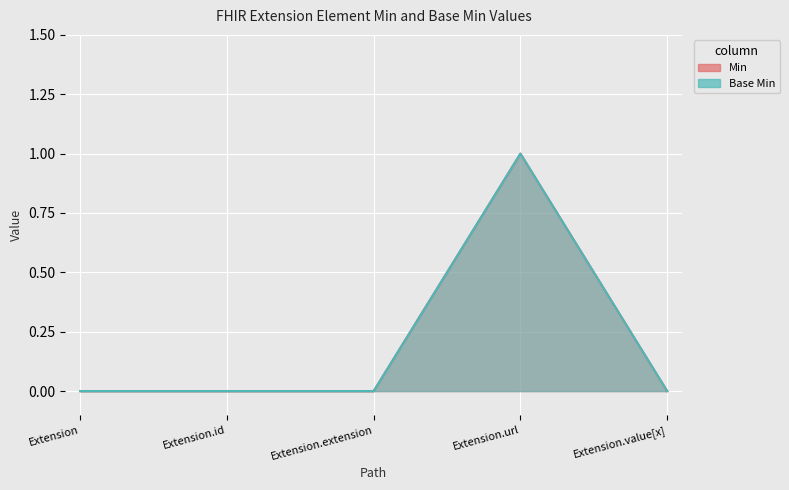

What is the sum of all Min values?

1